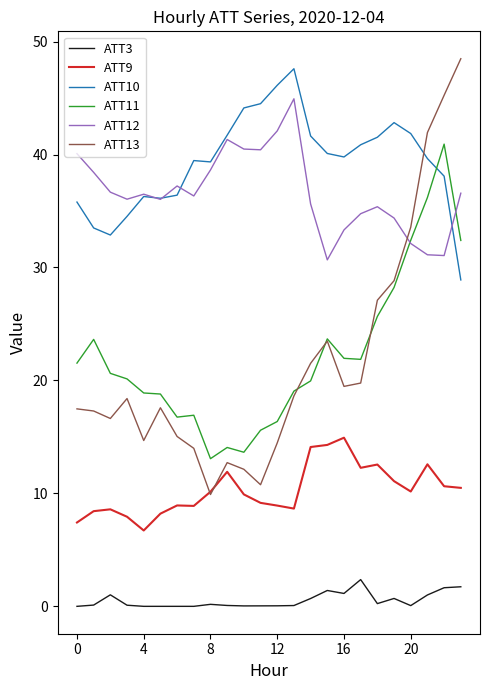

In ATT12, how many points are higher than both neighbors (excluding endpoints)?

5